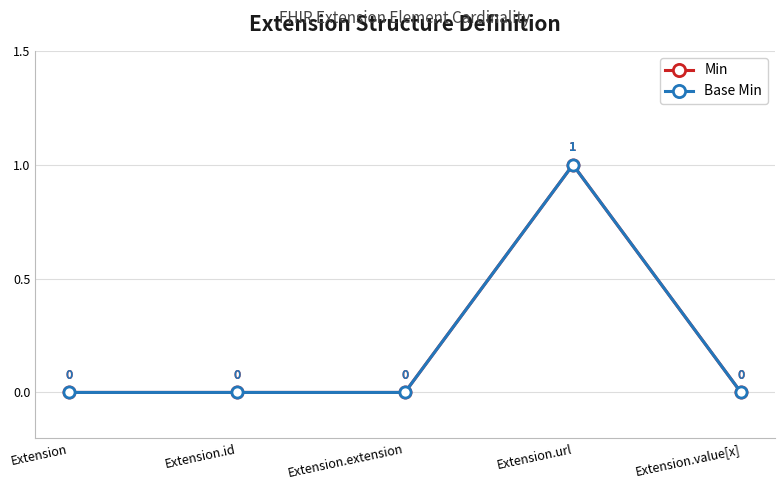

Does the chart have visible grid lines?

Yes